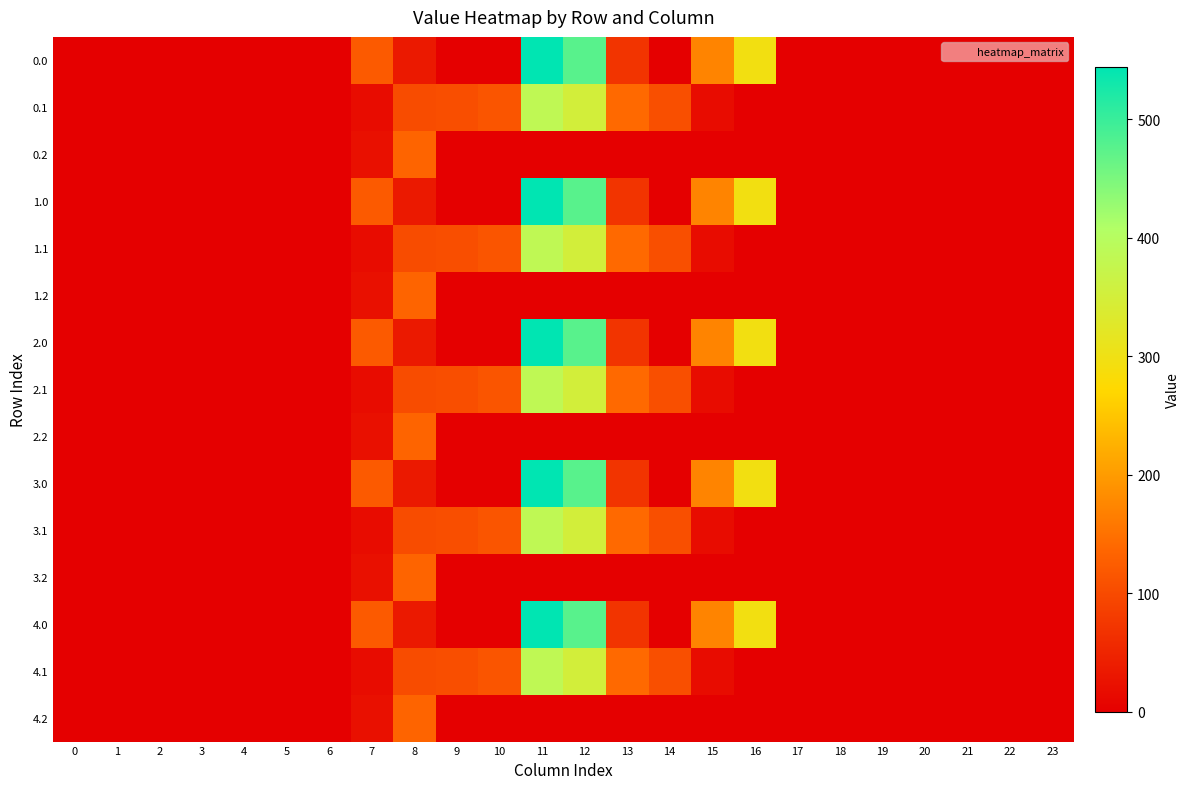

Reading left to right, list all the values displayed in this chart.

0.0: 0=0.0	1=0.0	2=0.0	3=0.0	4=0.0	5=0.0	6=0.0	7=120.6	8=35.0	9=0.0	10=0.0	11=544.3	12=477.2	13=70.2	14=0.3	15=172.8	16=294.5	17=0.0	18=0.0	19=0.0	20=0.0	21=0.0	22=0.0	23=0.0
0.1: 0=0.0	1=0.0	2=0.0	3=0.0	4=0.0	5=0.0	6=0.0	7=17.7	8=102.3	9=104.8	10=114.0	11=384.7	12=350.8	13=141.2	14=105.5	15=17.3	16=0.0	17=0.0	18=0.0	19=0.0	20=0.0	21=0.0	22=0.0	23=0.0
0.2: 0=0.0	1=0.0	2=0.0	3=0.0	4=0.0	5=0.0	6=0.0	7=22.3	8=134.2	9=0.0	10=0.0	11=0.0	12=0.0	13=0.0	14=0.0	15=0.0	16=0.0	17=0.0	18=0.0	19=0.0	20=0.0	21=0.0	22=0.0	23=0.0
1.0: 0=0.0	1=0.0	2=0.0	3=0.0	4=0.0	5=0.0	6=0.0	7=120.6	8=35.0	9=0.0	10=0.0	11=544.3	12=477.2	13=70.2	14=0.3	15=172.8	16=294.5	17=0.0	18=0.0	19=0.0	20=0.0	21=0.0	22=0.0	23=0.0
1.1: 0=0.0	1=0.0	2=0.0	3=0.0	4=0.0	5=0.0	6=0.0	7=17.7	8=102.3	9=104.8	10=114.0	11=384.7	12=350.8	13=141.2	14=105.5	15=17.3	16=0.0	17=0.0	18=0.0	19=0.0	20=0.0	21=0.0	22=0.0	23=0.0
1.2: 0=0.0	1=0.0	2=0.0	3=0.0	4=0.0	5=0.0	6=0.0	7=22.3	8=134.2	9=0.0	10=0.0	11=0.0	12=0.0	13=0.0	14=0.0	15=0.0	16=0.0	17=0.0	18=0.0	19=0.0	20=0.0	21=0.0	22=0.0	23=0.0
2.0: 0=0.0	1=0.0	2=0.0	3=0.0	4=0.0	5=0.0	6=0.0	7=120.6	8=35.0	9=0.0	10=0.0	11=544.3	12=477.2	13=70.2	14=0.3	15=172.8	16=294.5	17=0.0	18=0.0	19=0.0	20=0.0	21=0.0	22=0.0	23=0.0
2.1: 0=0.0	1=0.0	2=0.0	3=0.0	4=0.0	5=0.0	6=0.0	7=17.7	8=102.3	9=104.8	10=114.0	11=384.7	12=350.8	13=141.2	14=105.5	15=17.3	16=0.0	17=0.0	18=0.0	19=0.0	20=0.0	21=0.0	22=0.0	23=0.0
2.2: 0=0.0	1=0.0	2=0.0	3=0.0	4=0.0	5=0.0	6=0.0	7=22.3	8=134.2	9=0.0	10=0.0	11=0.0	12=0.0	13=0.0	14=0.0	15=0.0	16=0.0	17=0.0	18=0.0	19=0.0	20=0.0	21=0.0	22=0.0	23=0.0
3.0: 0=0.0	1=0.0	2=0.0	3=0.0	4=0.0	5=0.0	6=0.0	7=120.6	8=35.0	9=0.0	10=0.0	11=544.3	12=477.2	13=70.2	14=0.3	15=172.8	16=294.5	17=0.0	18=0.0	19=0.0	20=0.0	21=0.0	22=0.0	23=0.0
3.1: 0=0.0	1=0.0	2=0.0	3=0.0	4=0.0	5=0.0	6=0.0	7=17.7	8=102.3	9=104.8	10=114.0	11=384.7	12=350.8	13=141.2	14=105.5	15=17.3	16=0.0	17=0.0	18=0.0	19=0.0	20=0.0	21=0.0	22=0.0	23=0.0
3.2: 0=0.0	1=0.0	2=0.0	3=0.0	4=0.0	5=0.0	6=0.0	7=22.3	8=134.2	9=0.0	10=0.0	11=0.0	12=0.0	13=0.0	14=0.0	15=0.0	16=0.0	17=0.0	18=0.0	19=0.0	20=0.0	21=0.0	22=0.0	23=0.0
4.0: 0=0.0	1=0.0	2=0.0	3=0.0	4=0.0	5=0.0	6=0.0	7=120.6	8=35.0	9=0.0	10=0.0	11=544.3	12=477.2	13=70.2	14=0.3	15=172.8	16=294.5	17=0.0	18=0.0	19=0.0	20=0.0	21=0.0	22=0.0	23=0.0
4.1: 0=0.0	1=0.0	2=0.0	3=0.0	4=0.0	5=0.0	6=0.0	7=17.7	8=102.3	9=104.8	10=114.0	11=384.7	12=350.8	13=141.2	14=105.5	15=17.3	16=0.0	17=0.0	18=0.0	19=0.0	20=0.0	21=0.0	22=0.0	23=0.0
4.2: 0=0.0	1=0.0	2=0.0	3=0.0	4=0.0	5=0.0	6=0.0	7=22.3	8=134.2	9=0.0	10=0.0	11=0.0	12=0.0	13=0.0	14=0.0	15=0.0	16=0.0	17=0.0	18=0.0	19=0.0	20=0.0	21=0.0	22=0.0	23=0.0